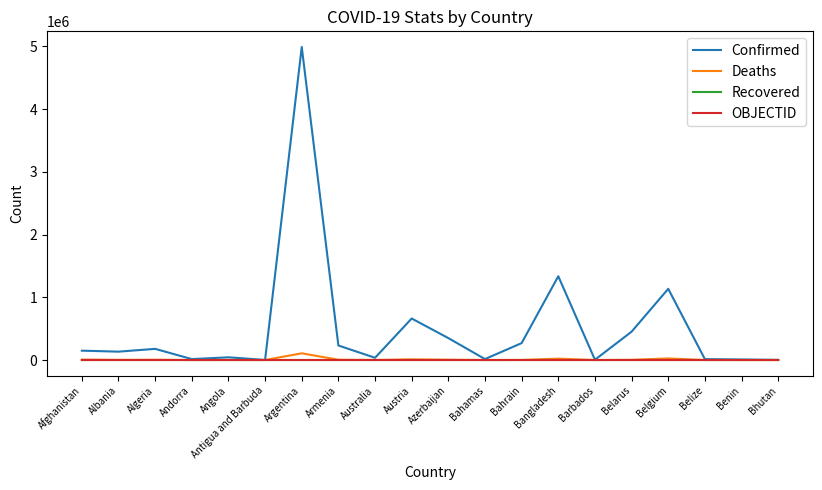

What is the average value of the OBJECTID series?

16